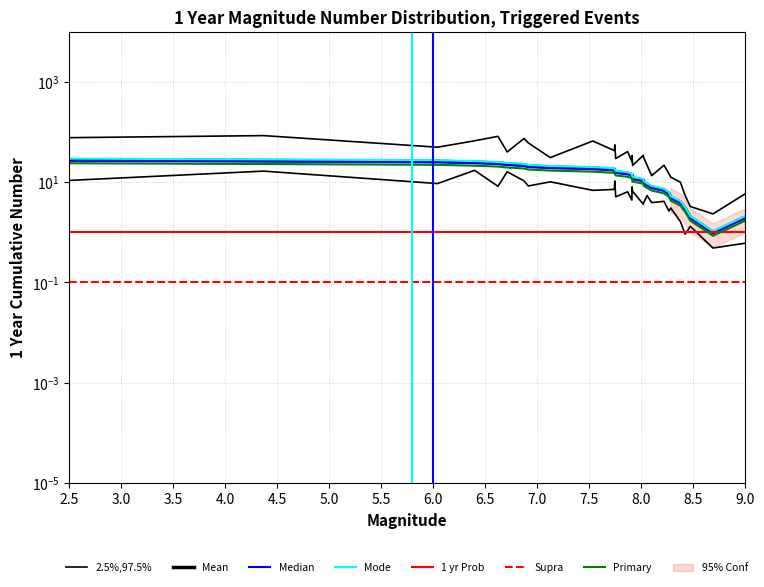

What is the sum of all values?

408